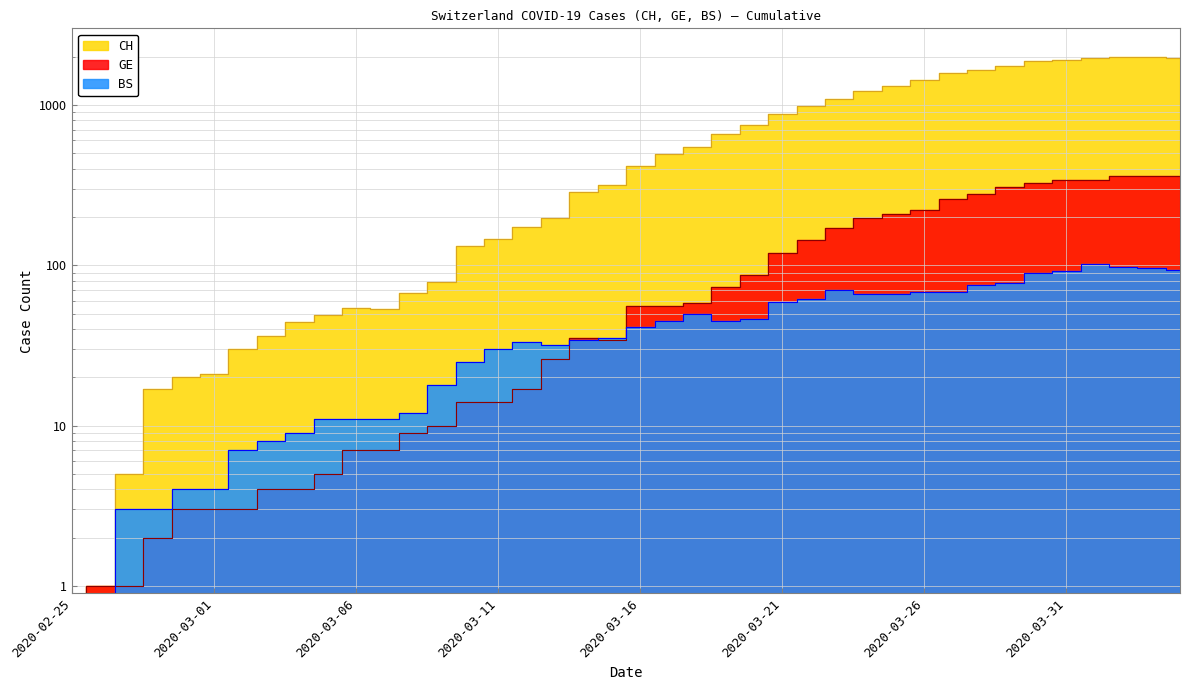

What is the label of the 6th point from the left?

2020-03-01